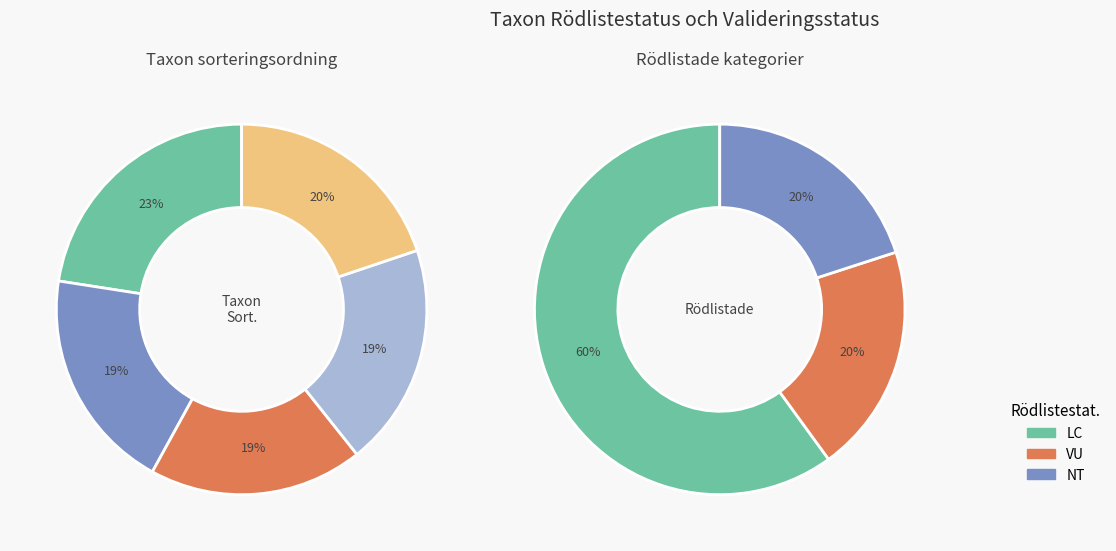

Is it true that Droppklibbskivling is 31% of the pie?

False